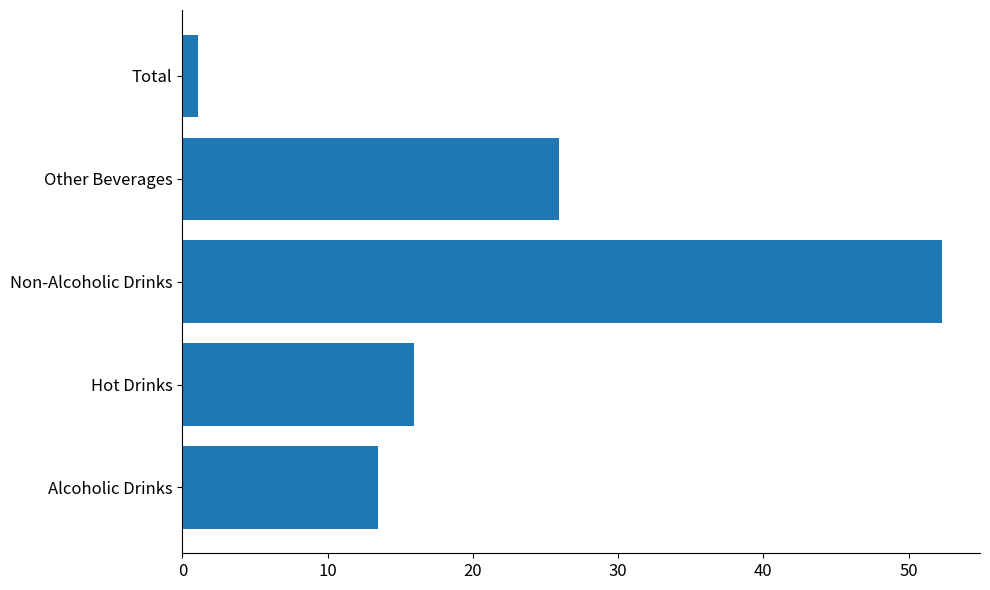

Read the value at Non-Alcoholic Drinks.

52.3